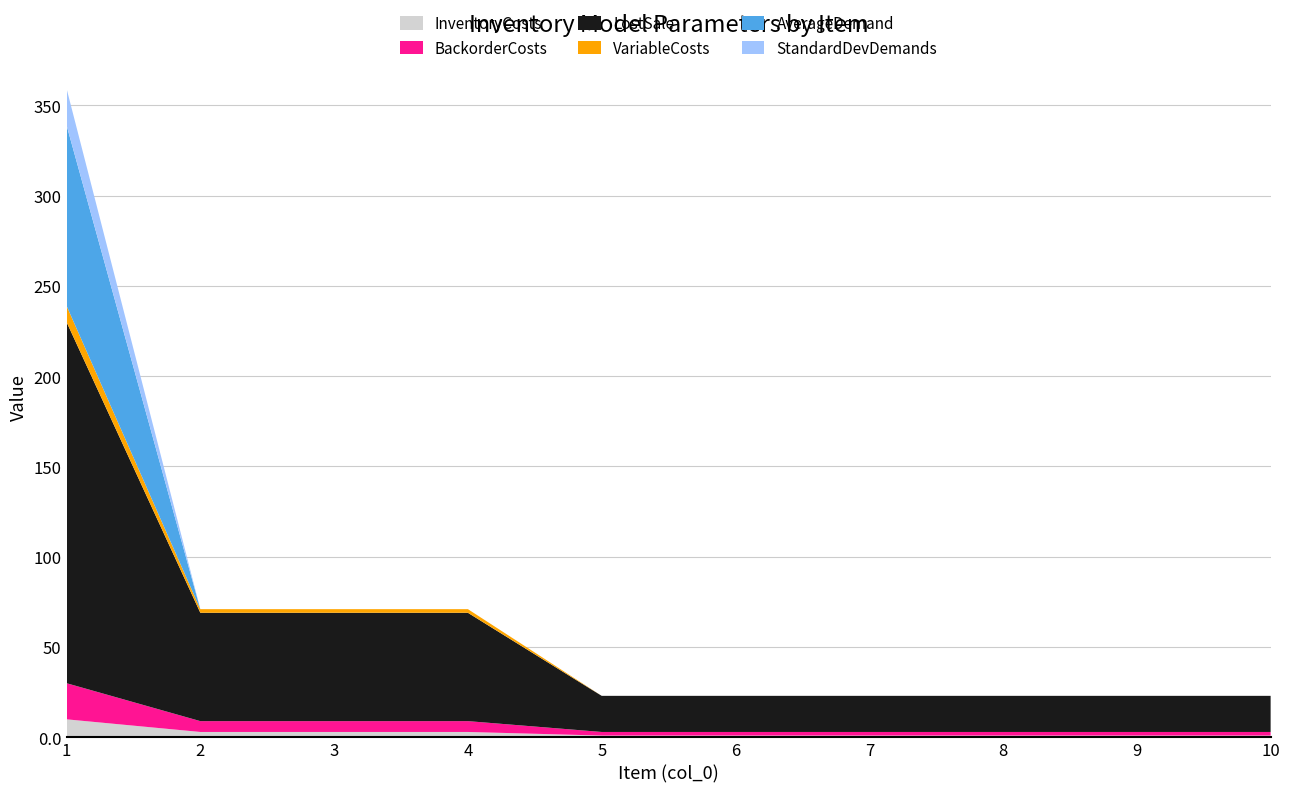

Reading left to right, transcribe all the data shown in this chart.

InventoryCosts: 10.0	3.0	3.0	3.0	1.0	1.0	1.0	1.0	1.0	1.0
BackorderCosts: 20.0	6.0	6.0	6.0	2.0	2.0	2.0	2.0	2.0	2.0
LostSale: 200.0	60.0	60.0	60.0	20.0	20.0	20.0	20.0	20.0	20.0
VariableCosts: 9.0	2.0	2.0	2.0	0.0	0.0	0.0	0.0	0.0	0.0
AverageDemand: 100.0	0.0	0.0	0.0	0.0	0.0	0.0	0.0	0.0	0.0
StandardDevDemands: 20.3	0.0	0.0	0.0	0.0	0.0	0.0	0.0	0.0	0.0